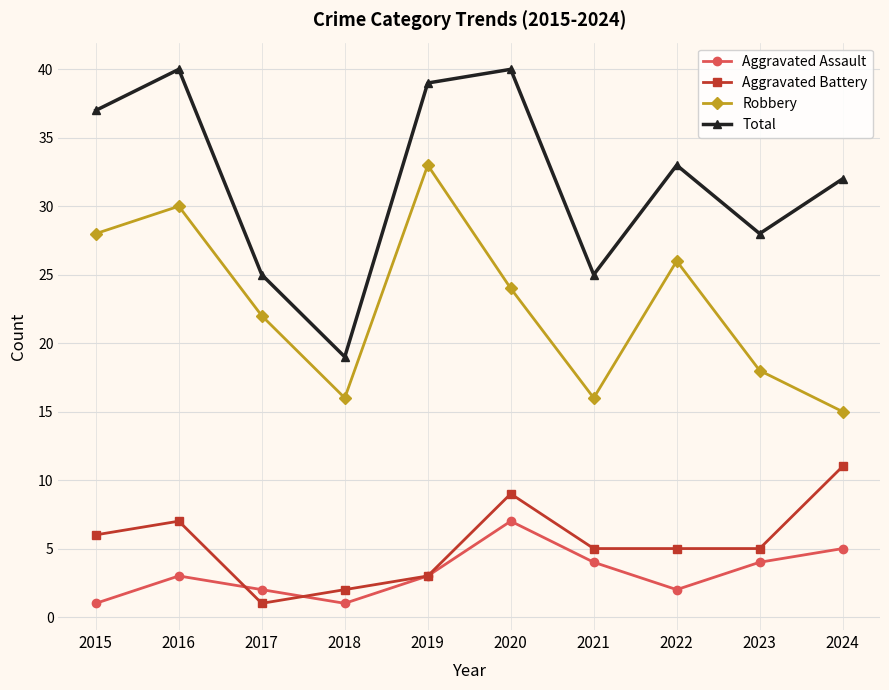

How many interior local valleys does the Total series have?

3